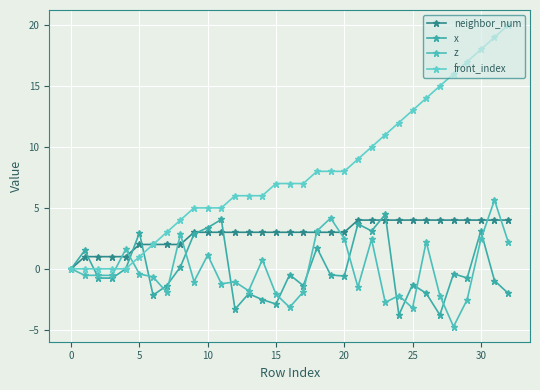

What are all the series names shown in the legend?

neighbor_num, x, z, front_index